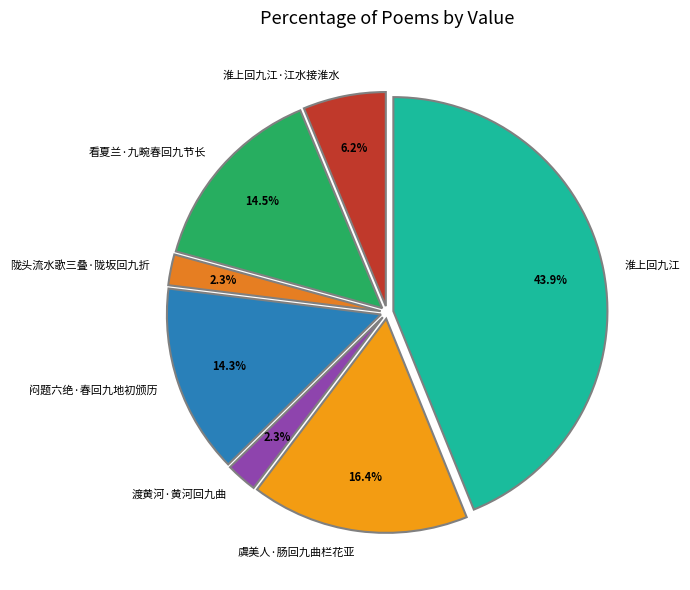

Which has a higher value, 虞美人·肠回九曲栏花亚 or 渡黄河·黄河回九曲?

虞美人·肠回九曲栏花亚